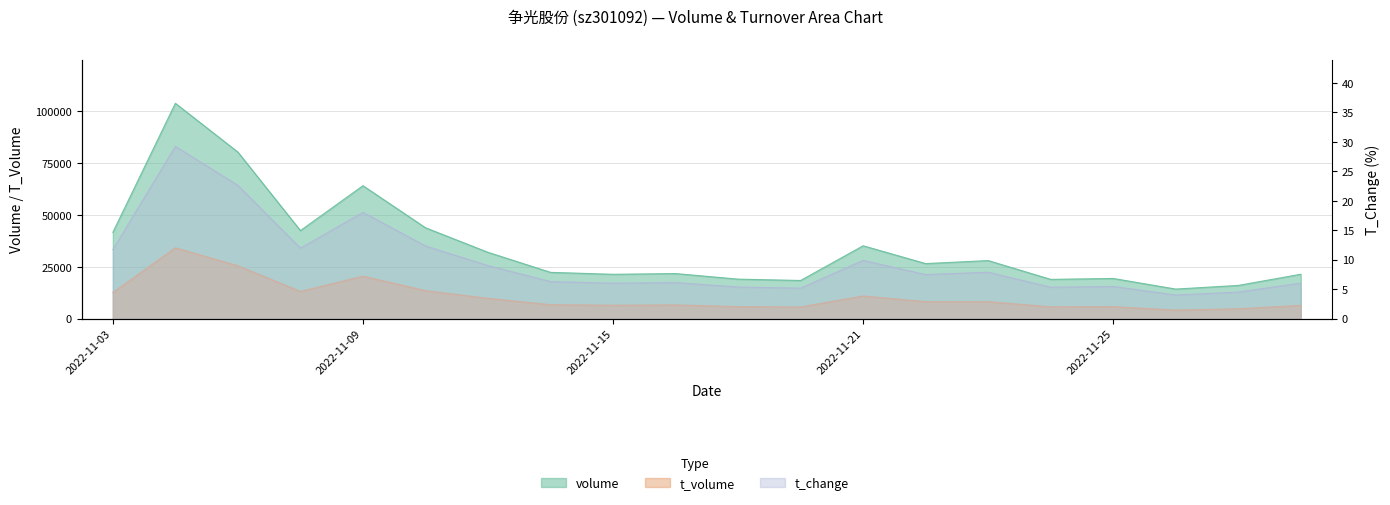

Does the chart have visible grid lines?

Yes